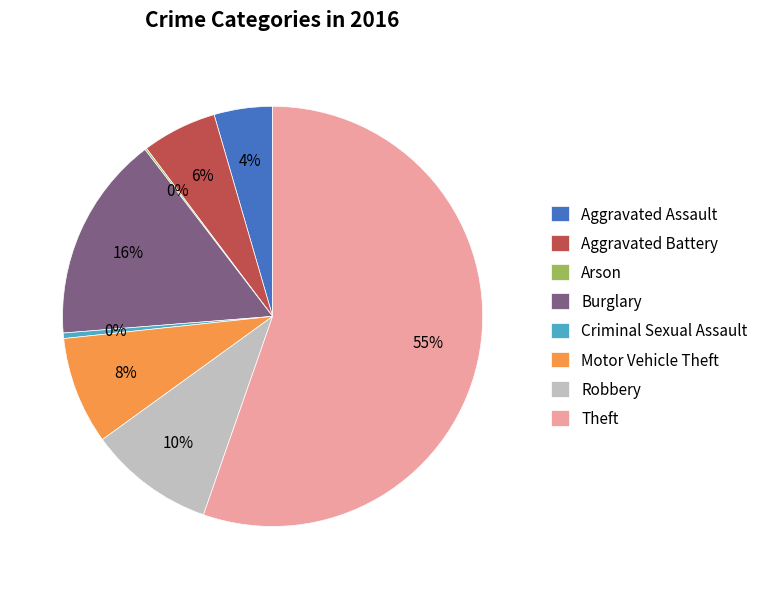

Does Theft account for over 50% of the chart?

Yes